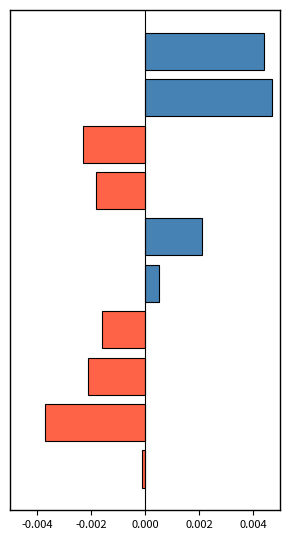

Does the chart contain stacked bars?

No